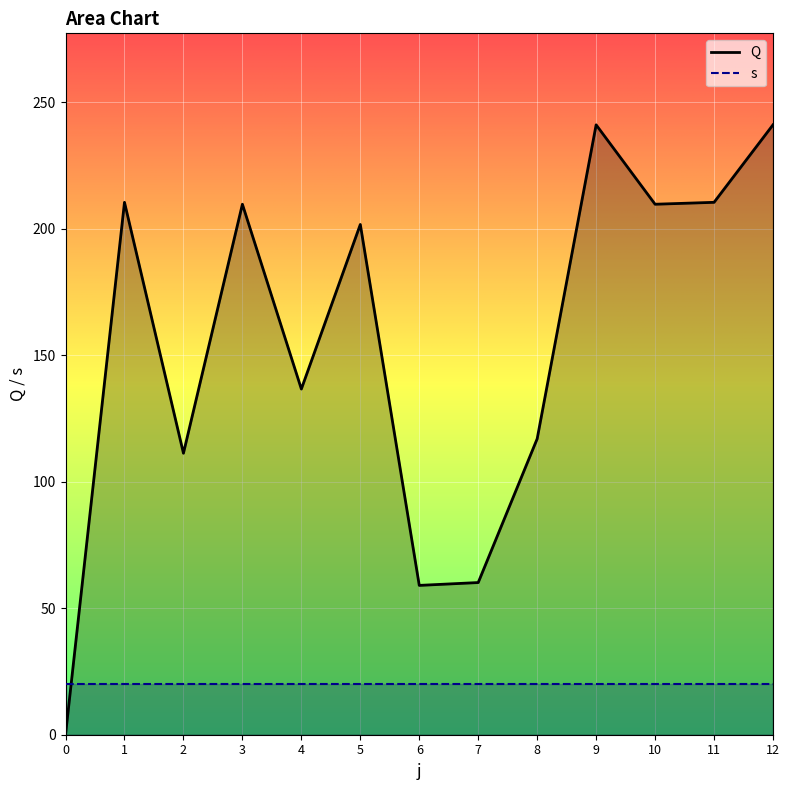

Count the number of data series in this chart.

2